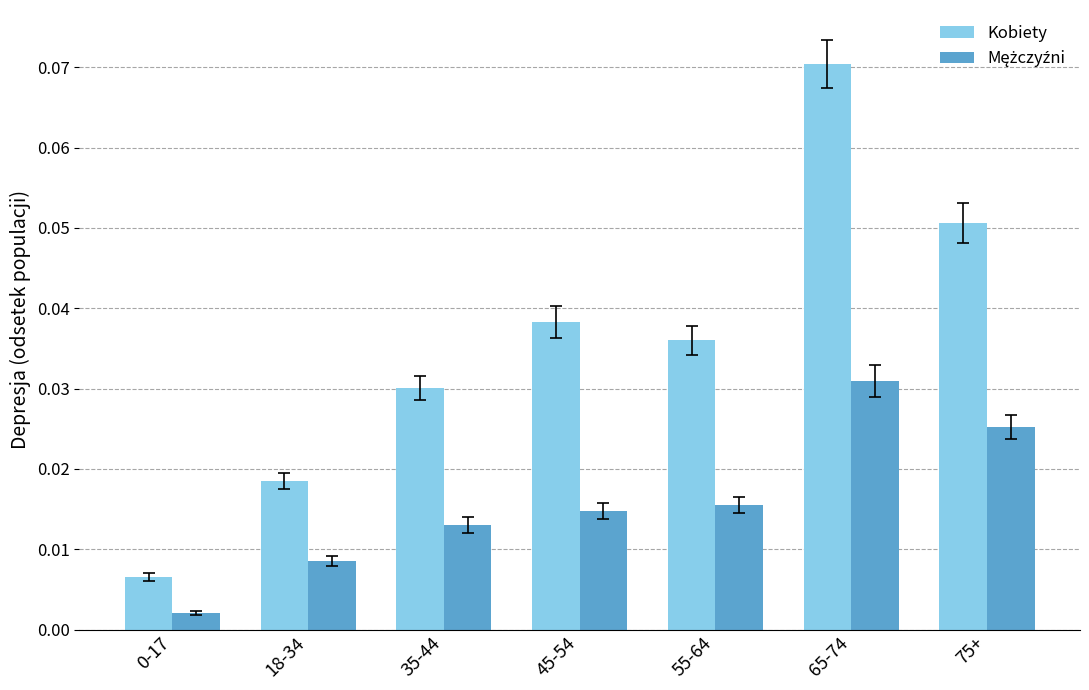

At which category does the chart reach its peak across all series?

65-74